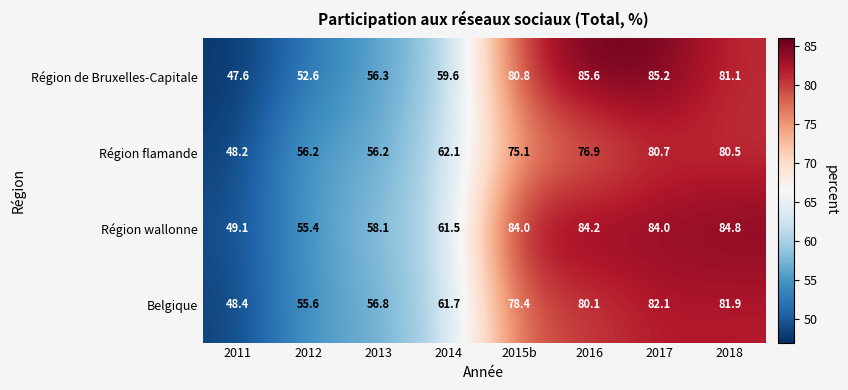

What is the total value across all series at 2011?

193.3